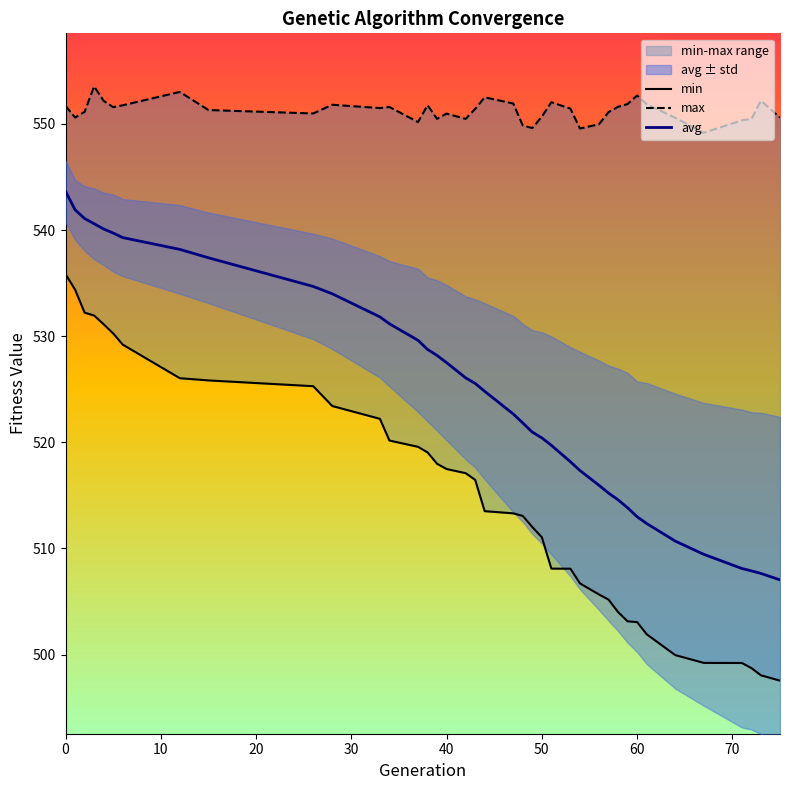

What is the minimum value for avg?

507.0